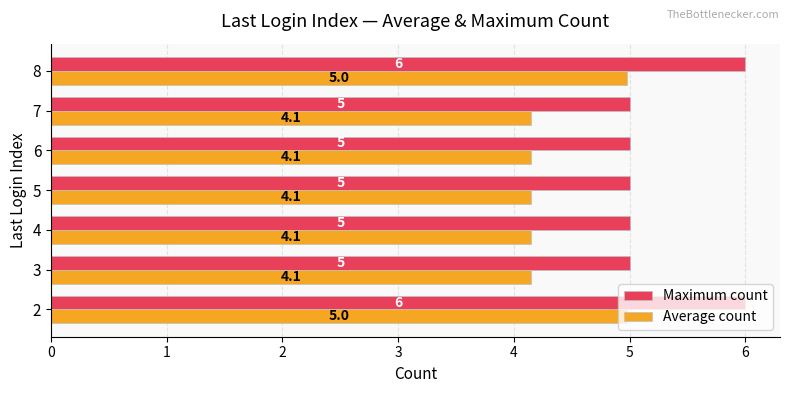

What is the sum of all Maximum count values?

37.0